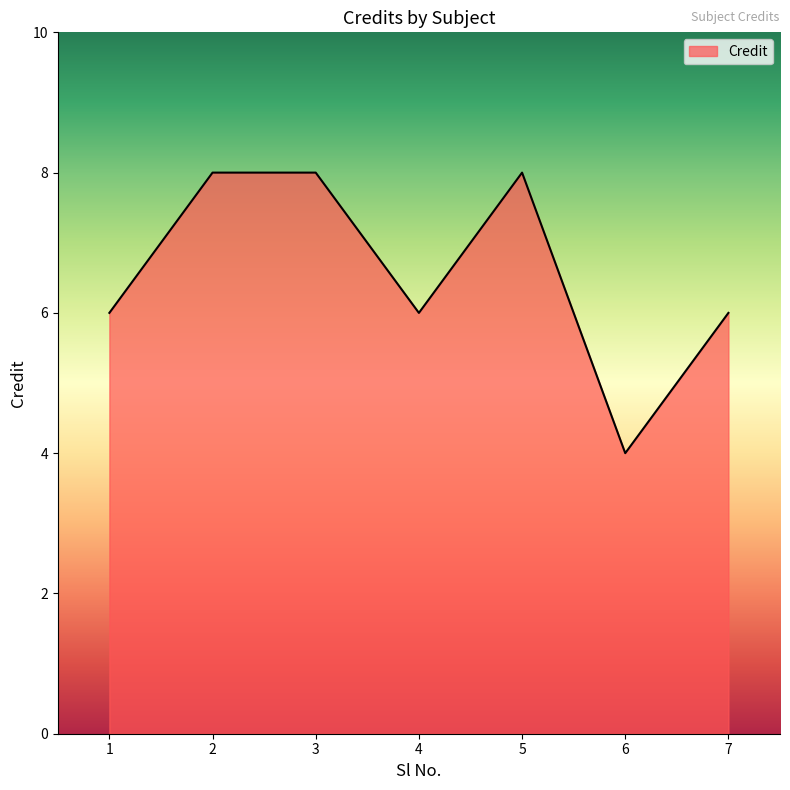

True or false: the data has more than 2 interior local peaks.

False